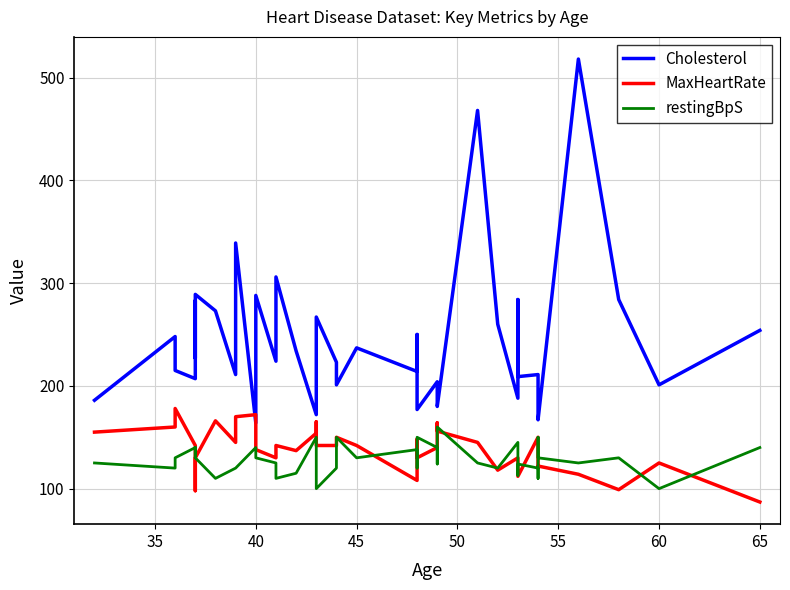

How many data points in Cholesterol are less than 223?

20